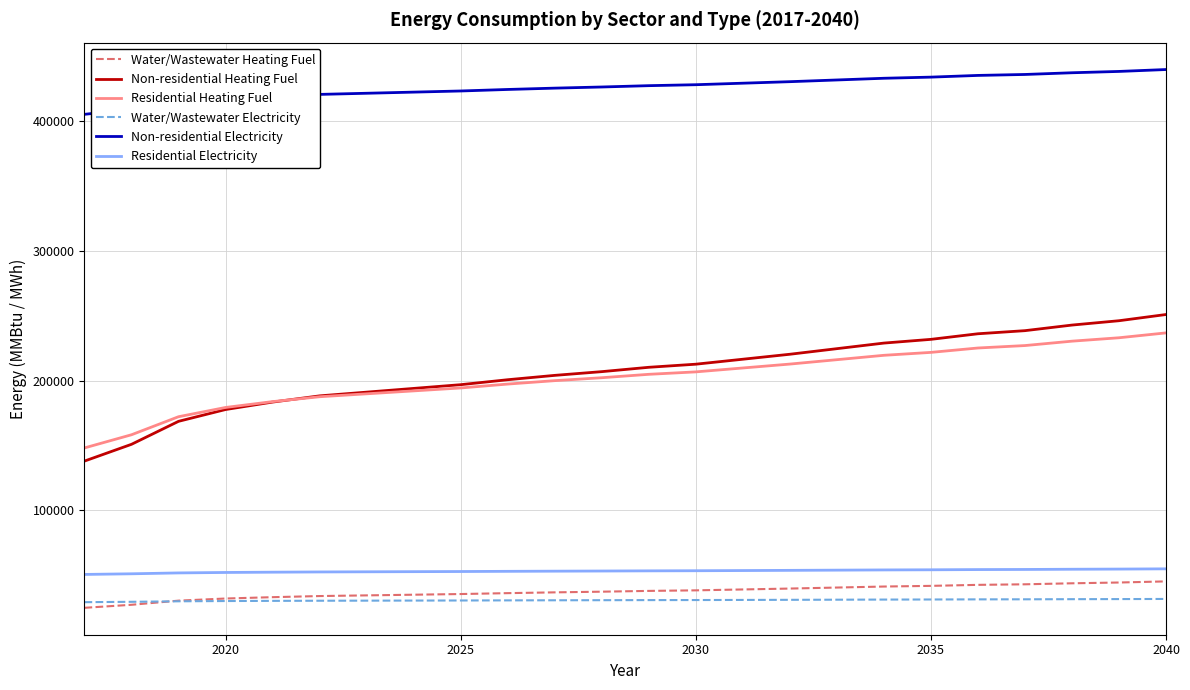

True or false: Non-residential Electricity and Water/Wastewater Heating Fuel cross at least once.

False